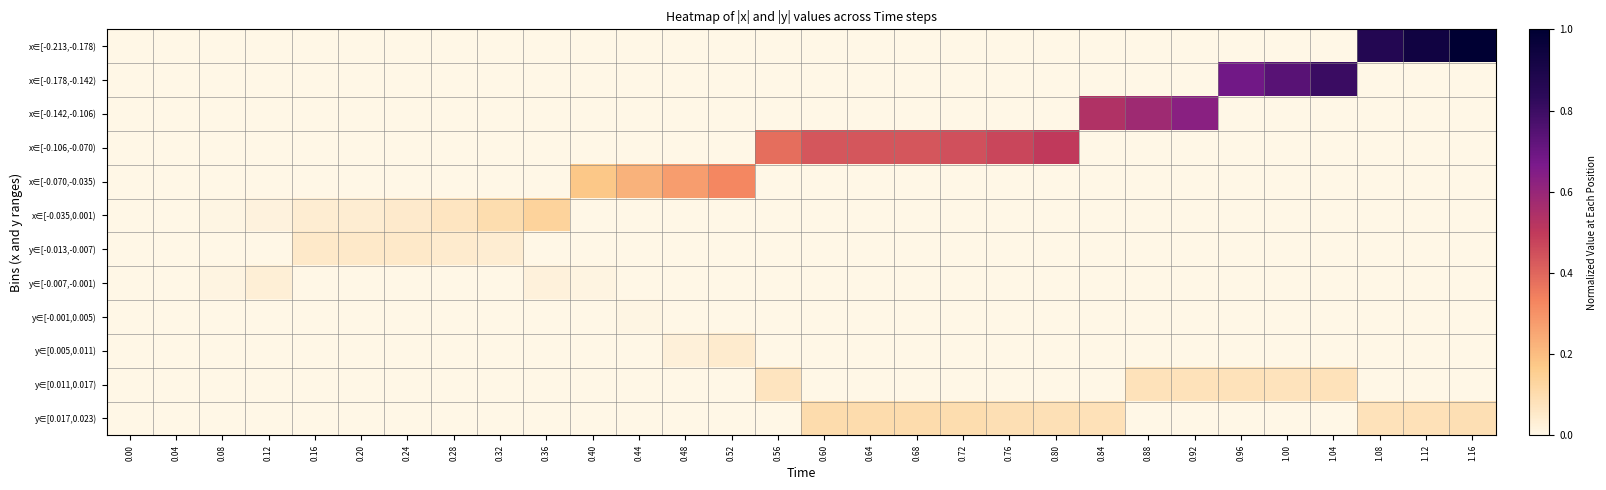

At 0.08, list the series in order from smallest to largest.

x∈[-0.213,-0.178), x∈[-0.178,-0.142), x∈[-0.142,-0.106), x∈[-0.106,-0.070), x∈[-0.070,-0.035), y∈[-0.013,-0.007), y∈[-0.001,0.005), y∈[0.005,0.011), y∈[0.011,0.017), y∈[0.017,0.023), x∈[-0.035,0.001), y∈[-0.007,-0.001)